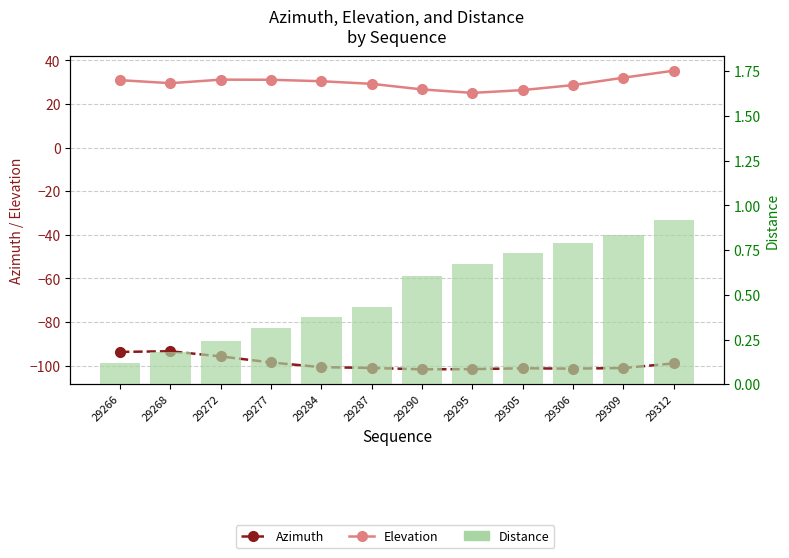

What are all the series names shown in the legend?

Azimuth, Elevation, Distance